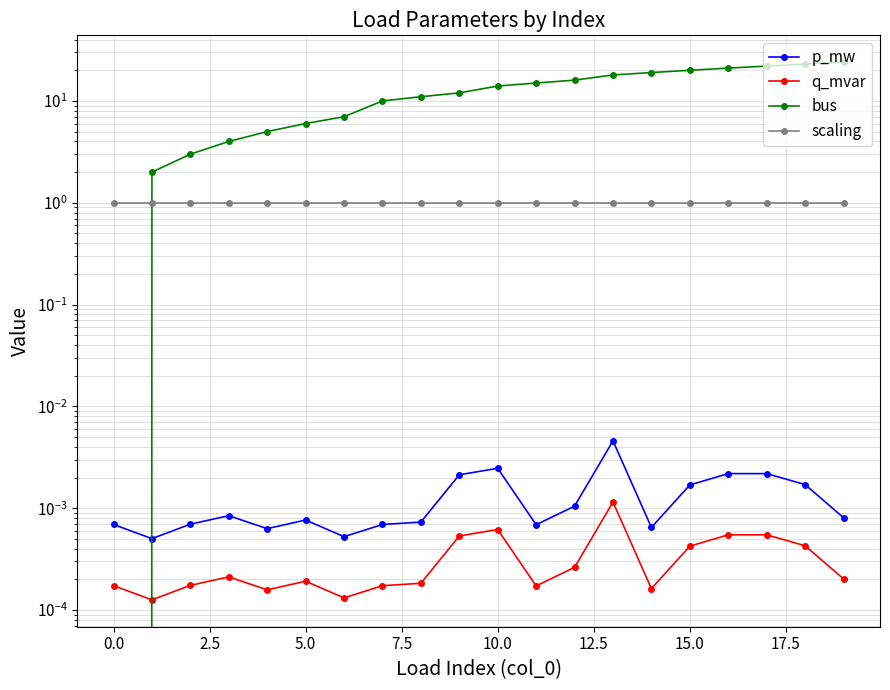

Reading left to right, list all the values displayed in this chart.

p_mw: 0.0	0.0	0.0	0.0	0.0	0.0	0.0	0.0	0.0	0.0	0.0	0.0	0.0	0.0	0.0	0.0	0.0	0.0	0.0	0.0
q_mvar: 0.0	0.0	0.0	0.0	0.0	0.0	0.0	0.0	0.0	0.0	0.0	0.0	0.0	0.0	0.0	0.0	0.0	0.0	0.0	0.0
bus: 0.0	2.0	3.0	4.0	5.0	6.0	7.0	10.0	11.0	12.0	14.0	15.0	16.0	18.0	19.0	20.0	21.0	22.0	23.0	24.0
scaling: 1.0	1.0	1.0	1.0	1.0	1.0	1.0	1.0	1.0	1.0	1.0	1.0	1.0	1.0	1.0	1.0	1.0	1.0	1.0	1.0